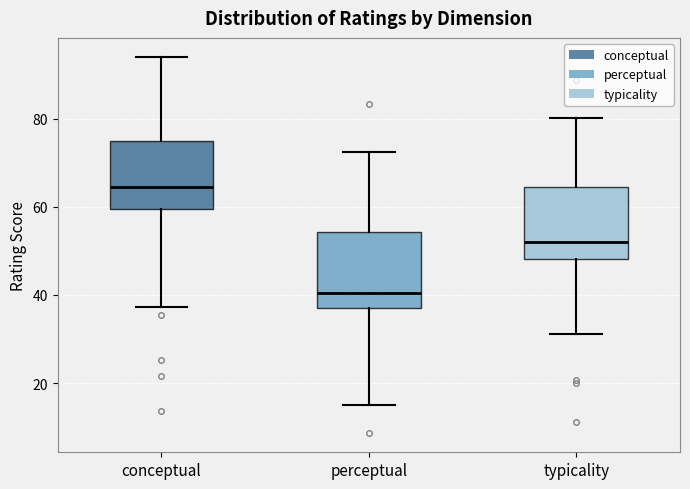

Where is the lower edge of the box for conceptual on the y-axis? The values are not printed on the chart, so give them approximately, as read against the axis.

60